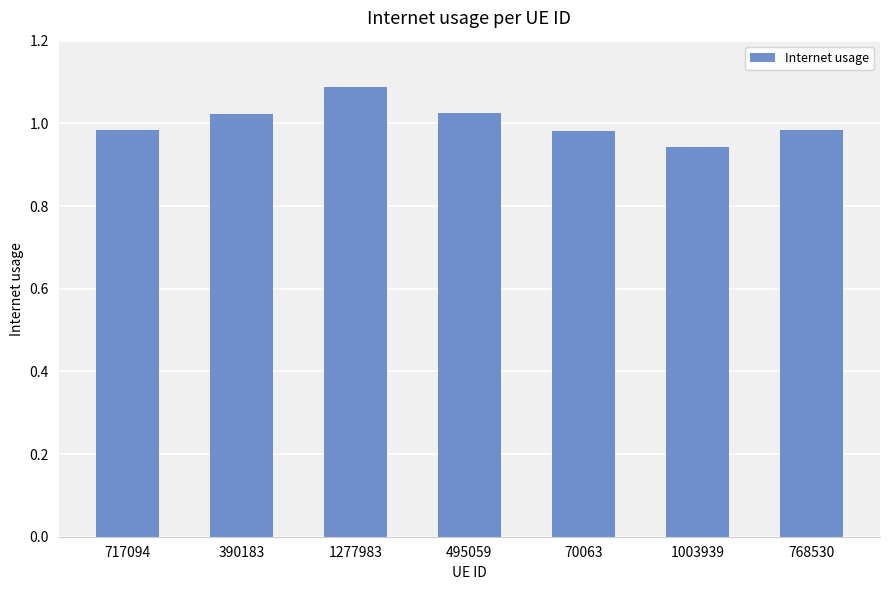

Count the values in the range 0 to 1.

4